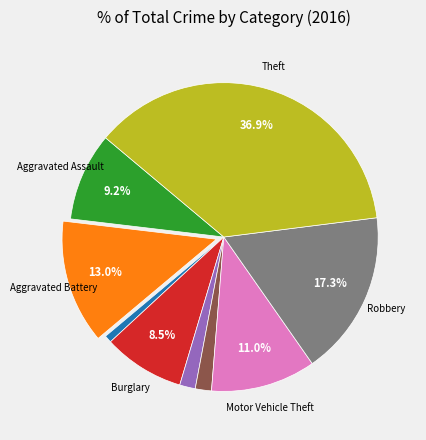

Does any single category account for the majority?

No